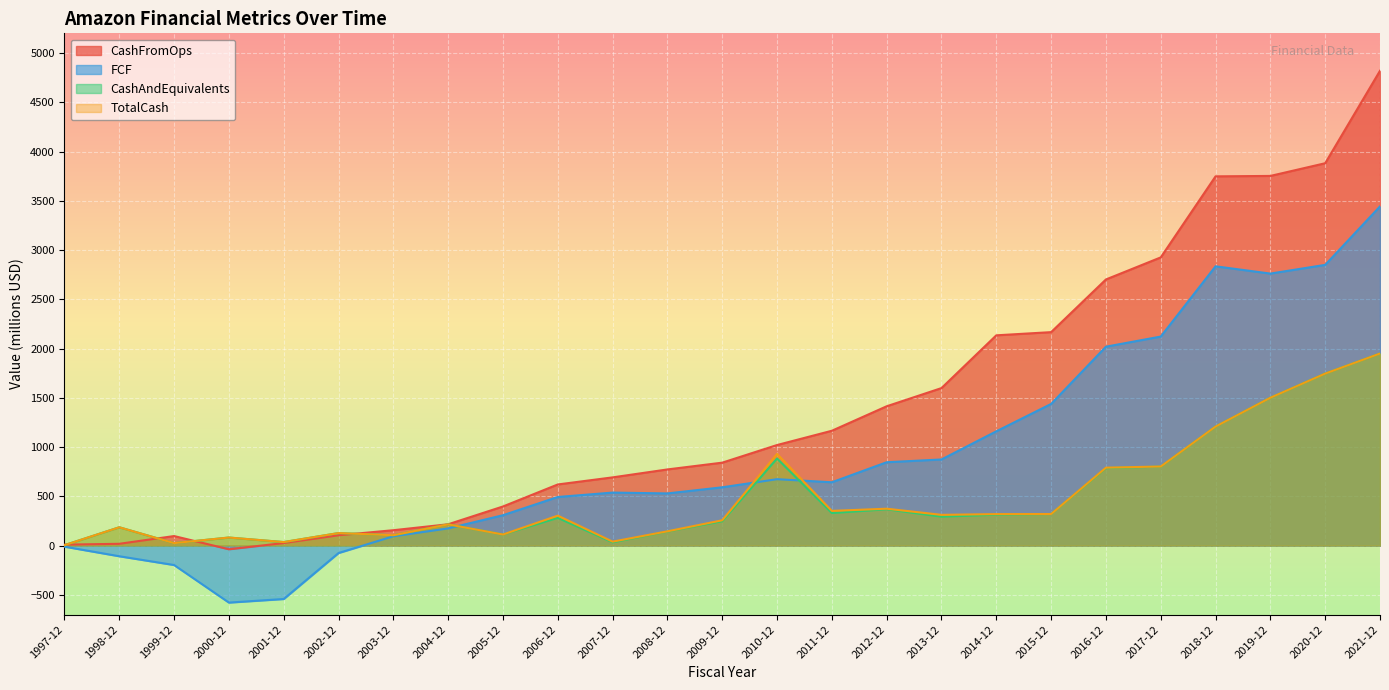

Reading left to right, list all the values displayed in this chart.

CashFromOps: 1997-12=9.9	1998-12=18.4	1999-12=97.0	2000-12=-37.2	2001-12=26.1	2002-12=105.1	2003-12=156.4	2004-12=216.7	2005-12=397.2	2006-12=620.7	2007-12=692.7	2008-12=773.3	2009-12=842.1	2010-12=1021.0	2011-12=1165.9	2012-12=1414.4	2013-12=1599.0	2014-12=2134.6	2015-12=2166.9	2016-12=2701.7	2017-12=2925.6	2018-12=3748.3	2019-12=3752.6	2020-12=3881.4	2021-12=4819.9
FCF: 1997-12=-10.7	1998-12=-108.0	1999-12=-197.2	2000-12=-578.5	2001-12=-542.1	2002-12=-75.3	2003-12=94.8	2004-12=174.5	2005-12=308.6	2006-12=493.6	2007-12=538.3	2008-12=529.8	2009-12=591.9	2010-12=674.3	2011-12=642.9	2012-12=846.3	2013-12=874.5	2014-12=1160.2	2015-12=1438.1	2016-12=2019.2	2017-12=2122.0	2018-12=2835.1	2019-12=2761.3	2020-12=2849.7	2021-12=3443.2
CashAndEquivalents: 1997-12=4.6	1998-12=186.2	1999-12=25.2	2000-12=82.0	2001-12=36.0	2002-12=127.3	2003-12=105.5	2004-12=215.6	2005-12=112.7	2006-12=281.3	2007-12=33.1	2008-12=143.1	2009-12=247.3	2010-12=884.0	2011-12=330.2	2012-12=368.6	2013-12=293.6	2014-12=313.5	2015-12=320.7	2016-12=787.2	2017-12=802.1	2018-12=1208.7	2019-12=1501.2	2020-12=1746.3	2021-12=1949.9
TotalCash: 1997-12=4.6	1998-12=186.2	1999-12=25.2	2000-12=82.0	2001-12=36.0	2002-12=127.3	2003-12=105.5	2004-12=215.6	2005-12=112.7	2006-12=304.2	2007-12=40.3	2008-12=145.1	2009-12=257.1	2010-12=930.4	2011-12=352.5	2012-12=374.6	2013-12=312.2	2014-12=319.8	2015-12=320.7	2016-12=791.2	2017-12=803.1	2018-12=1208.7	2019-12=1501.2	2020-12=1746.3	2021-12=1949.9